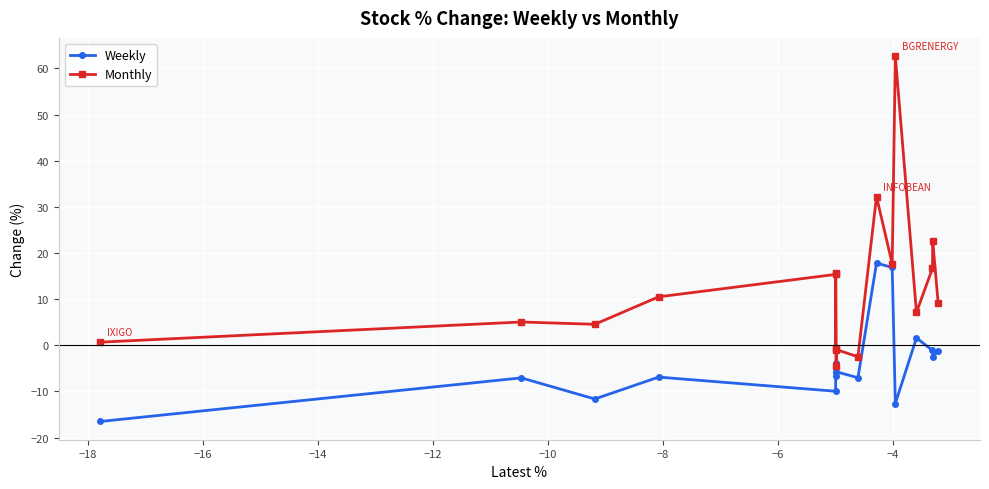

True or false: Monthly and Weekly cross at least once.

True